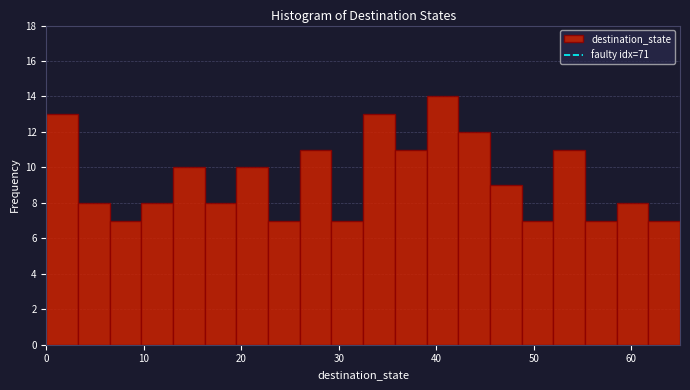

Around what value on the x-axis is the tallest bar? Give the approximate position of its centre, as read against the axis.

41